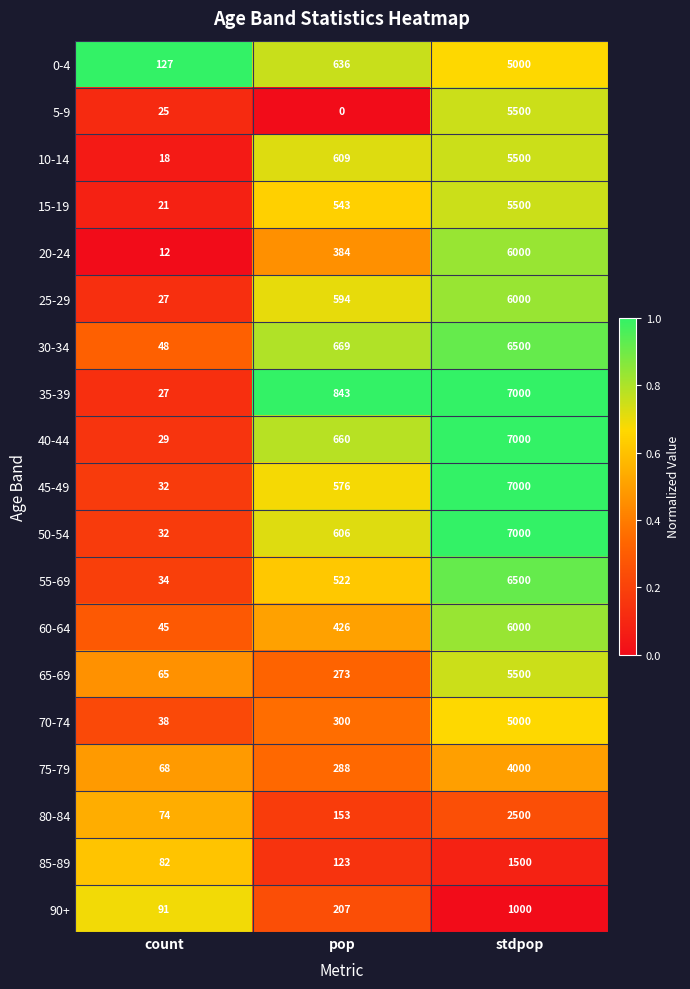

Which series has the widest spread of values?

35-39